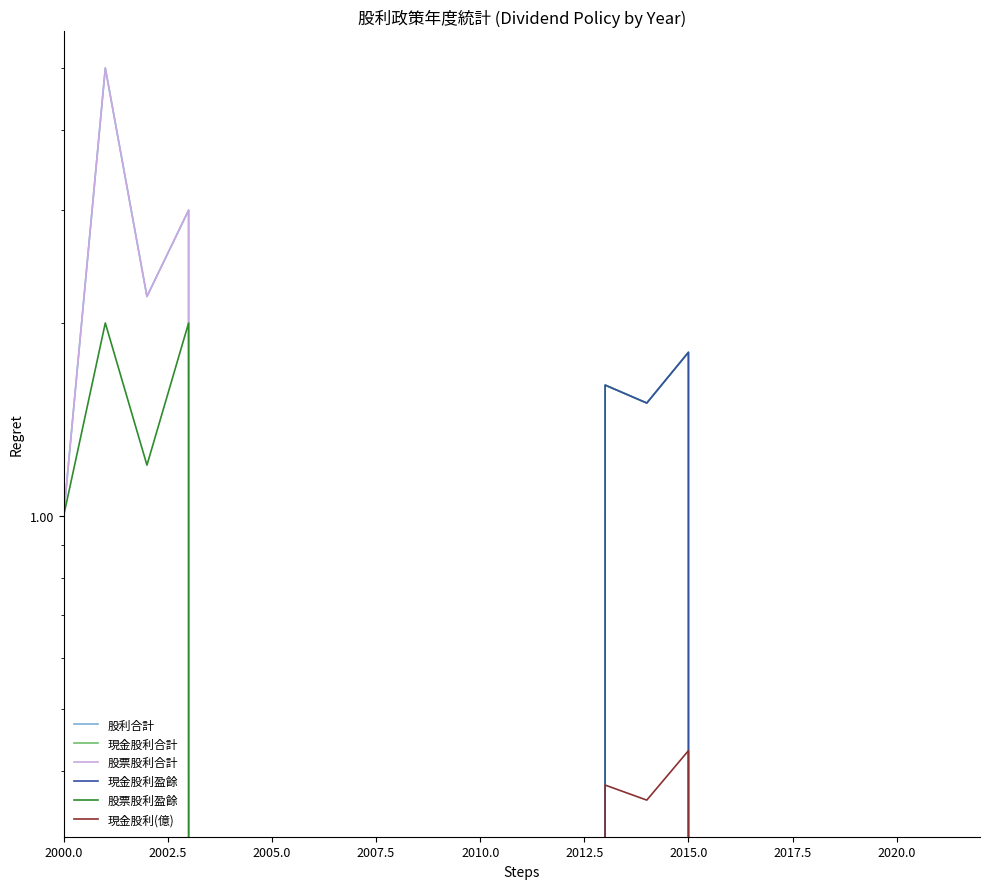

What is the difference between the second highest and minimum values in the 現金股利(億) series?

0.4